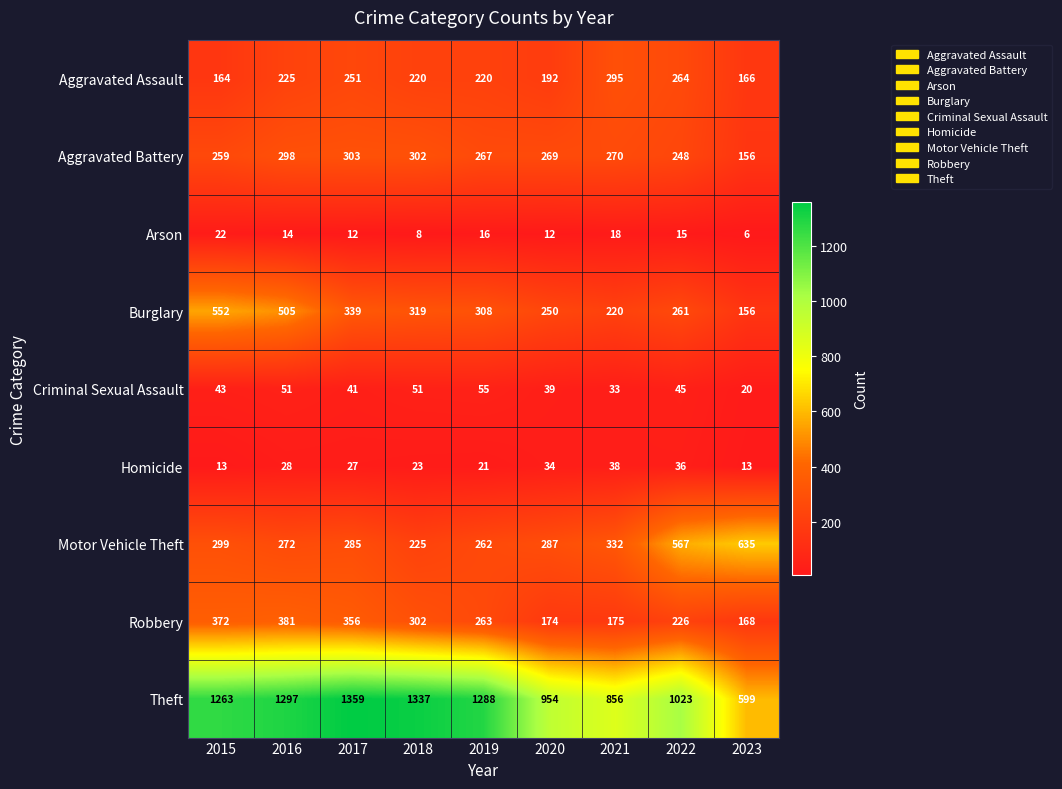

Is it true that Robbery equals 356 at 2017?

True